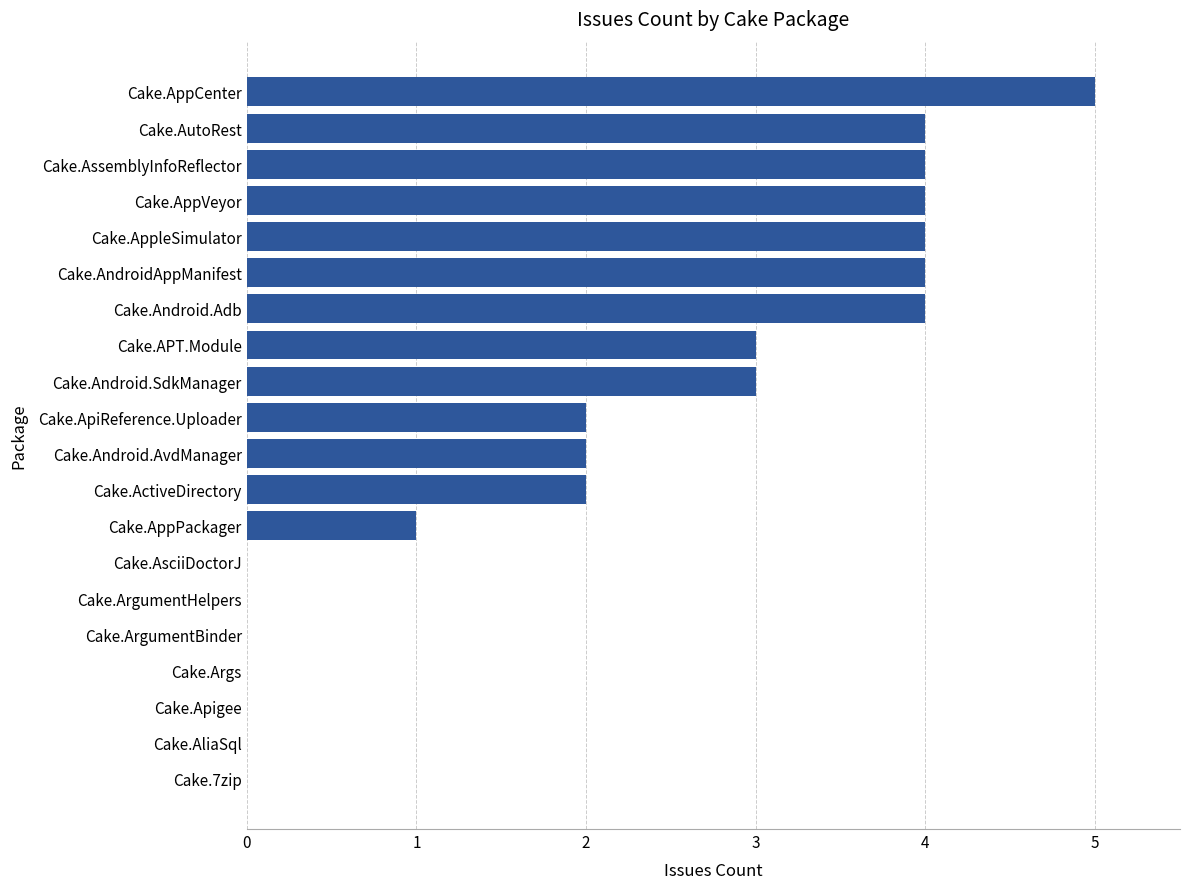

What value does the data have at Cake.APT.Module?

3